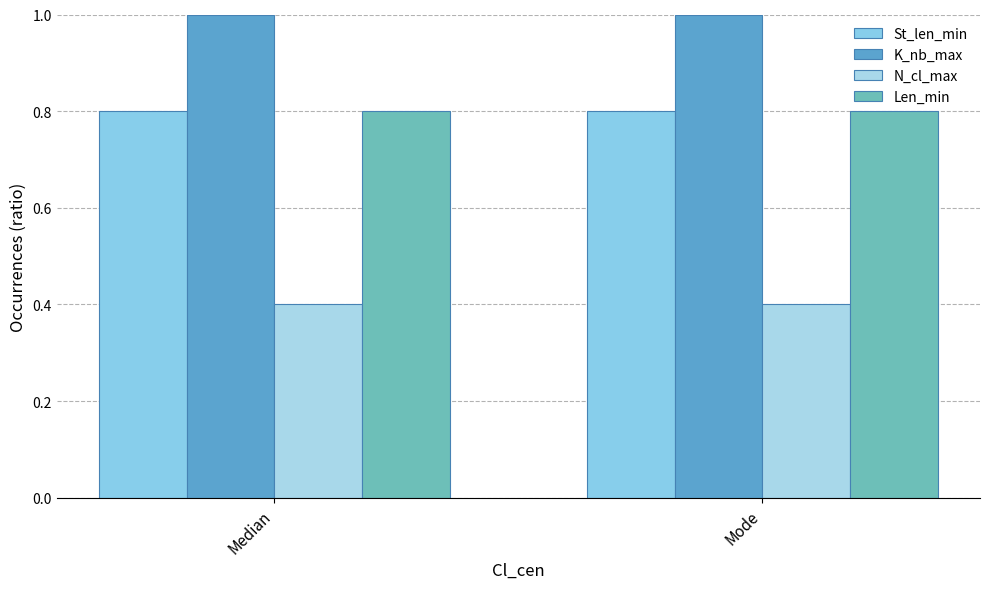

Are the bars grouped side by side (vs. stacked)?

Yes